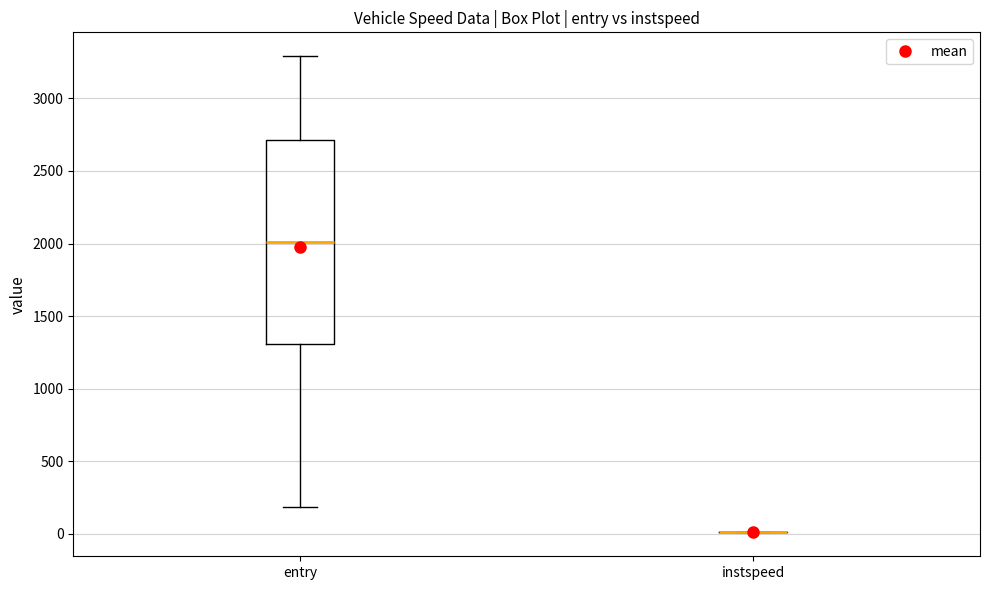

Reading left to right, transcribe this box plot: for each box, give where its median line is, the range the box spans, and where its two whiskers end, as read against the y-axis. The values are not printed on the chart, so give them approximately, as read against the axis.

entry: median 2000, box 1300 to 2700, whiskers 200 to 3300
instspeed: box collapsed to a line at 0, whiskers 0 to 0